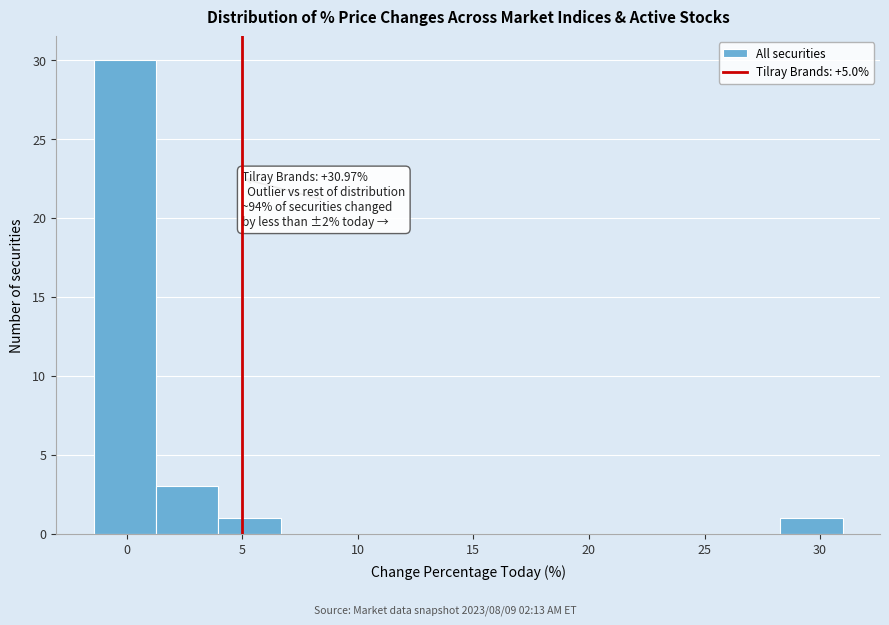

Over which range of the x-axis is the bar tallest?

-1.5 to 1.5